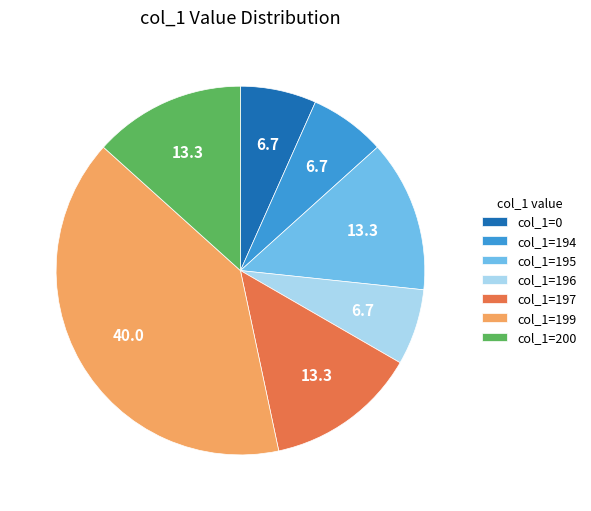

Does any single category account for the majority?

No